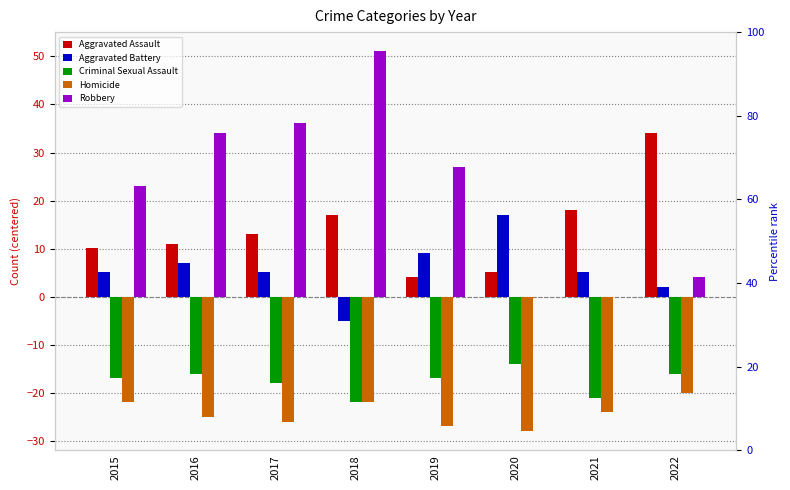

Reading right to left, extract all data points from this chart.

Aggravated Assault: 34.1	18.1	5.1	4.1	17.1	13.1	11.1	10.1
Aggravated Battery: 2.1	5.1	17.1	9.1	-4.9	5.1	7.1	5.1
Criminal Sexual Assault: -15.9	-20.9	-13.9	-16.9	-21.9	-17.9	-15.9	-16.9
Homicide: -19.9	-23.9	-27.9	-26.9	-21.9	-25.9	-24.9	-21.9
Robbery: 4.1	0.1	0.1	27.1	51.1	36.1	34.1	23.1